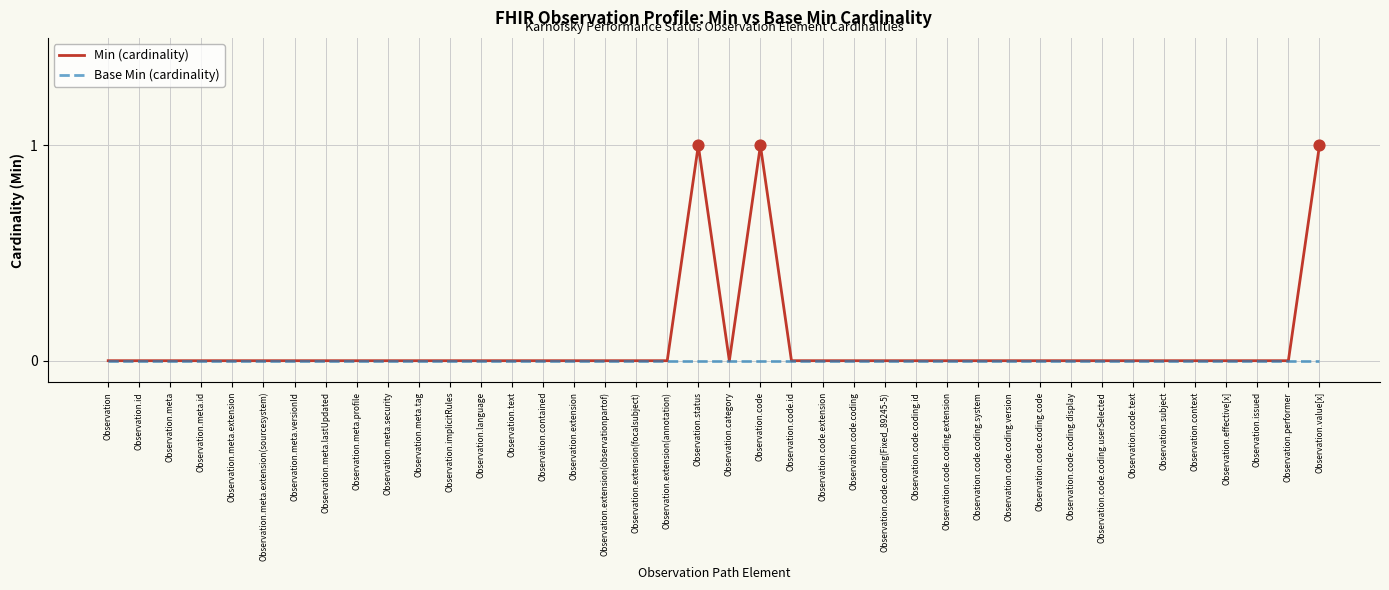

Which series has the largest total across all categories?

Min (cardinality)